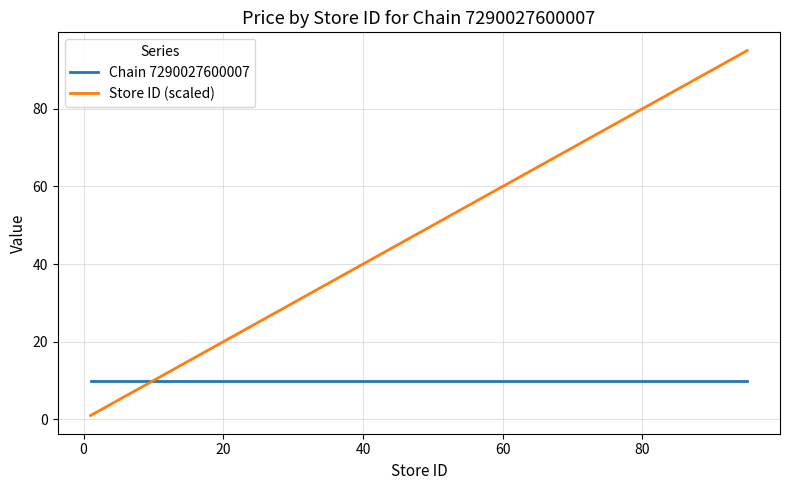

Reading left to right, extract all data points from this chart.

Chain 7290027600007: 10	10	10	10	10	10	10	10	10	10	10	10	10	10	10	10	10	10	10	10
Store ID (scaled): 1	2	9	13	14	18	22	33	35	39	45	49	65	69	71	83	87	89	92	95